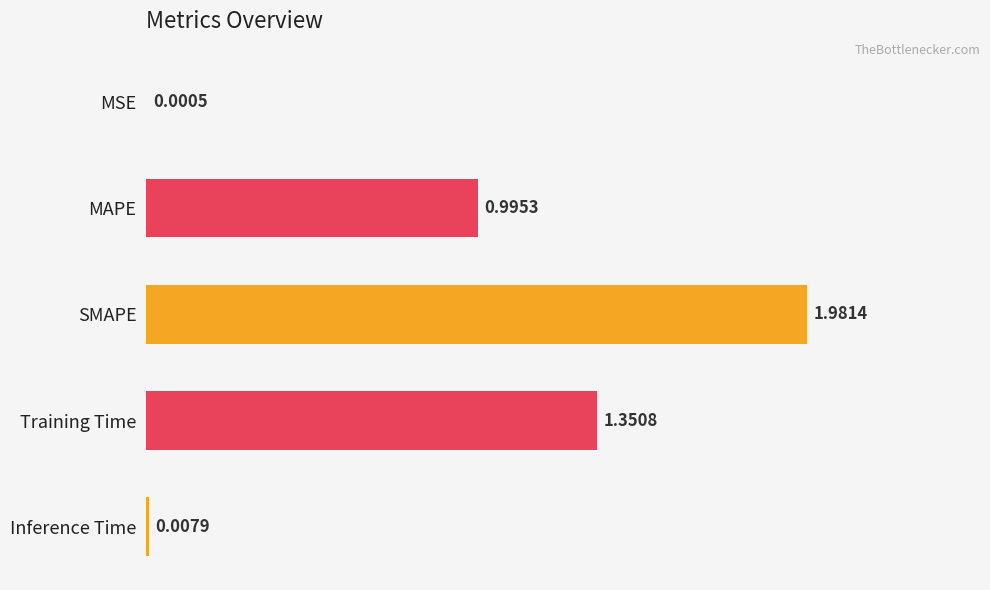

What is the difference between the maximum and minimum values?

2.0